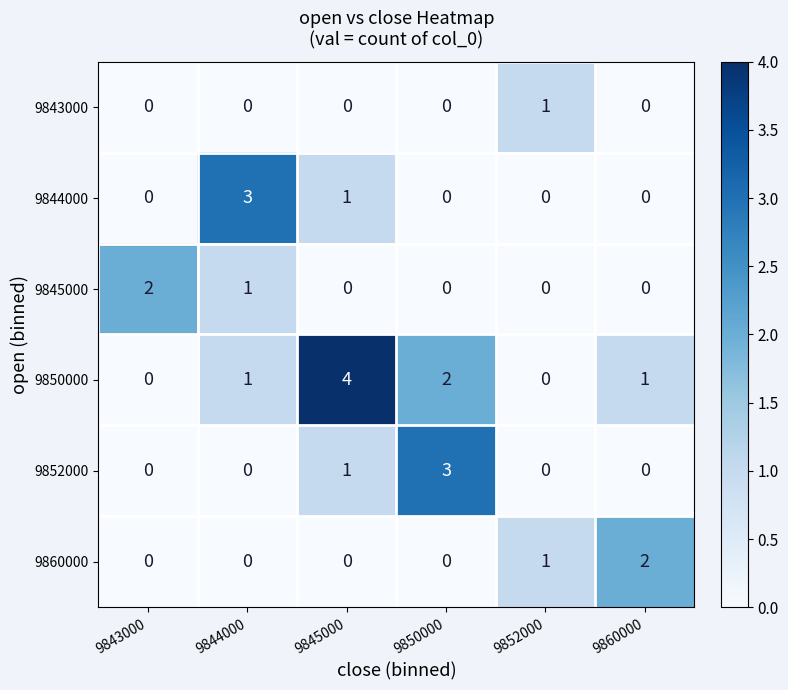

At which category is the sum across all series the highest?

9845000